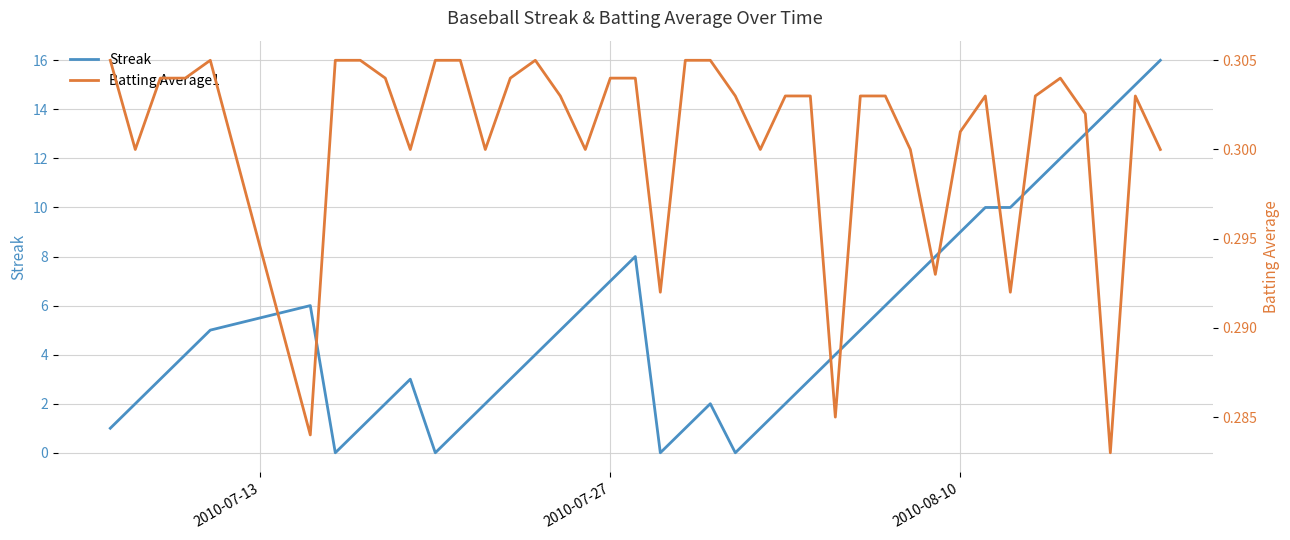

What is the maximum value for Streak?

16